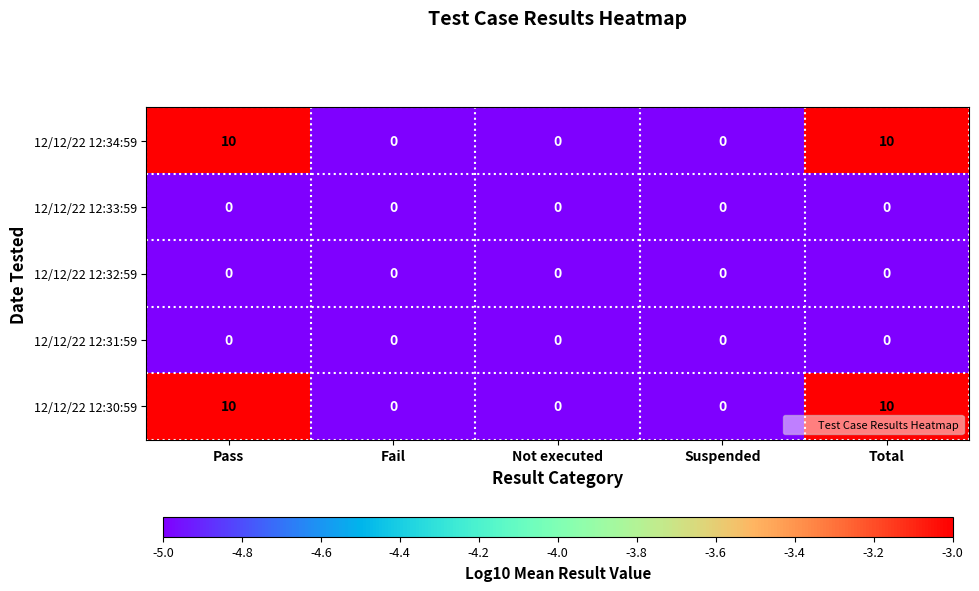

The 12/12/22 12:34:59 series shows 0 at Fail. True or false?

True